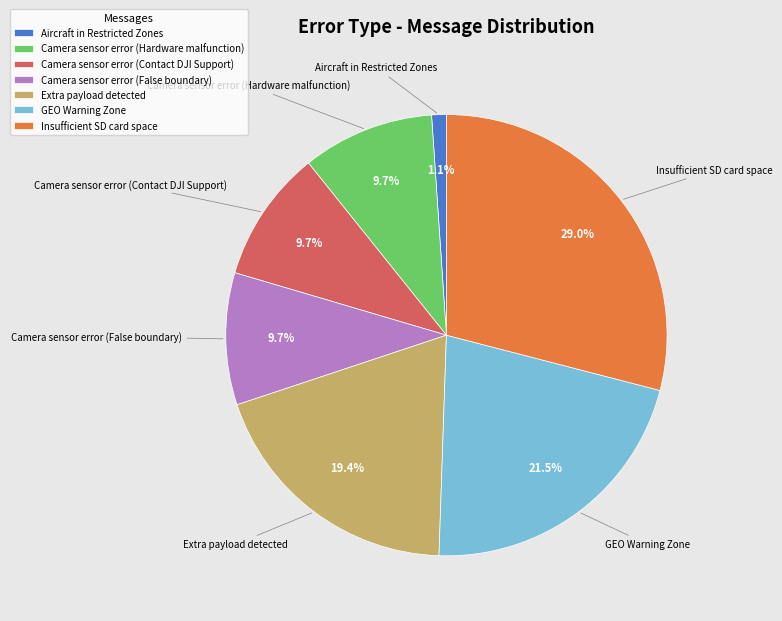

To the nearest percent, what percentage of the pie is Aircraft in Restricted Zones?

1%